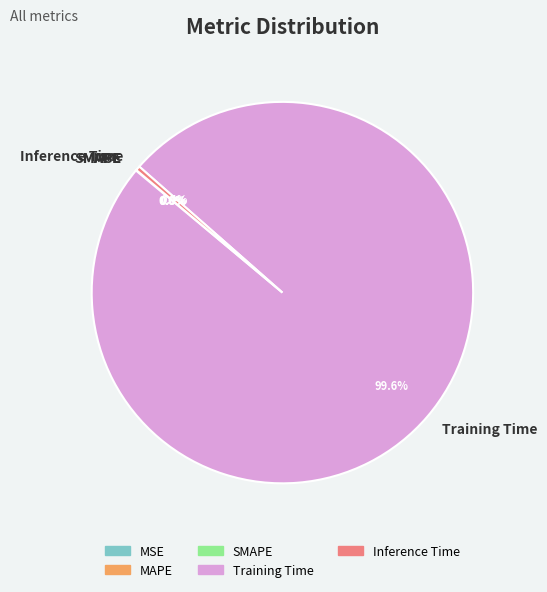

Does Inference Time account for over 50% of the chart?

No